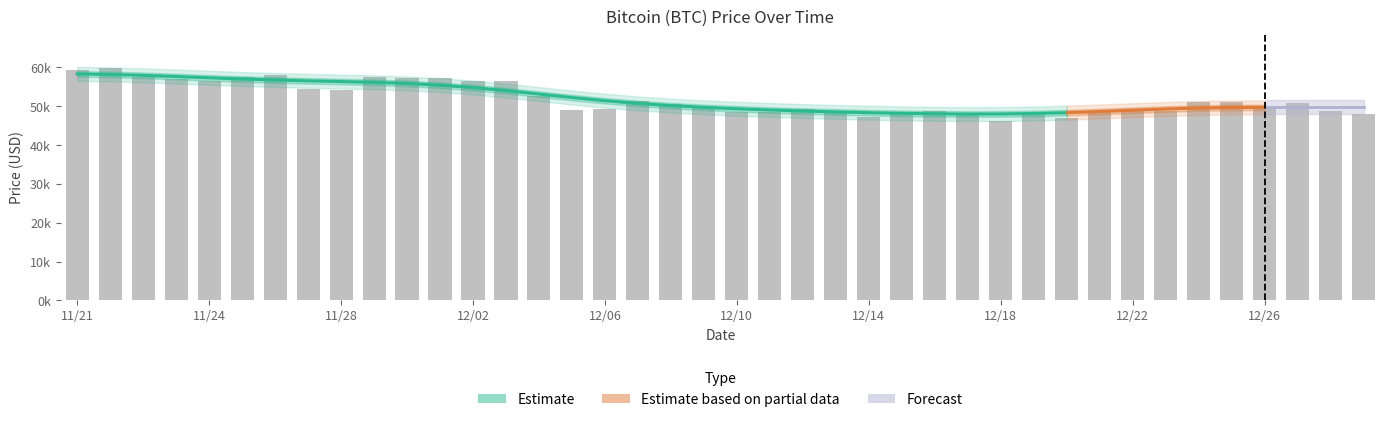

Where is the data nearest to the value 53022?

12/04